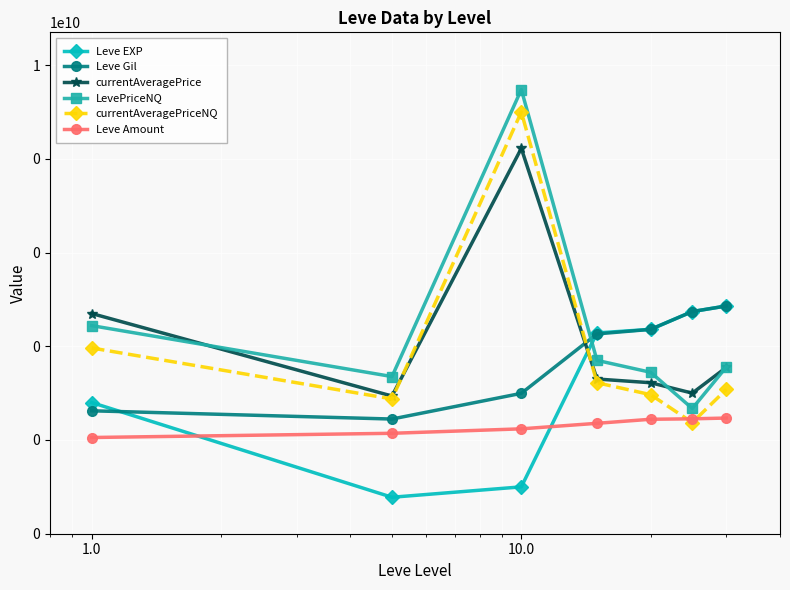

What is the smallest value displayed?

6